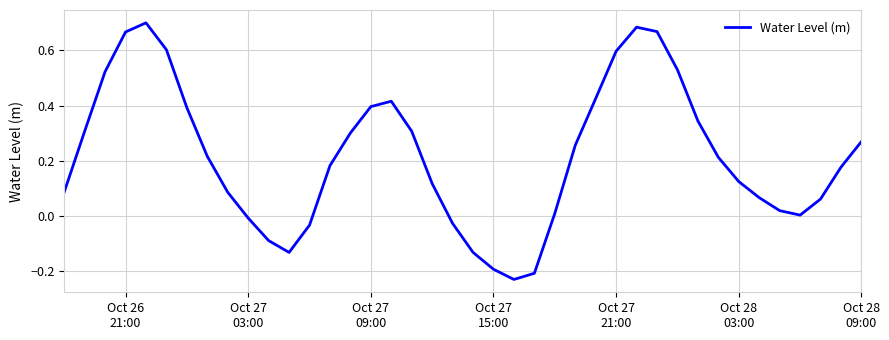

What is the difference between the maximum and minimum values?

0.9